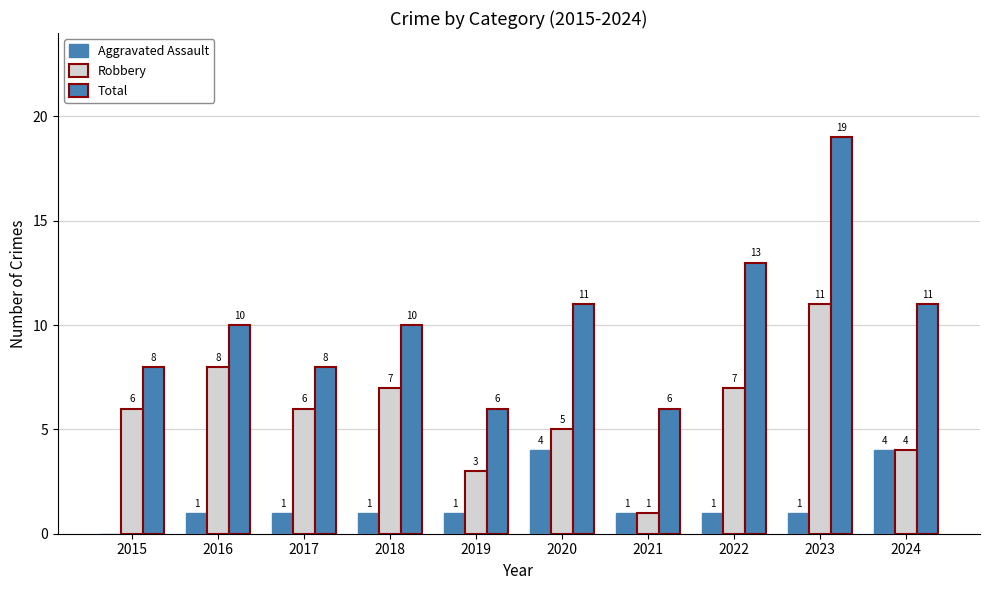

At which category is the sum across all series the highest?

2023